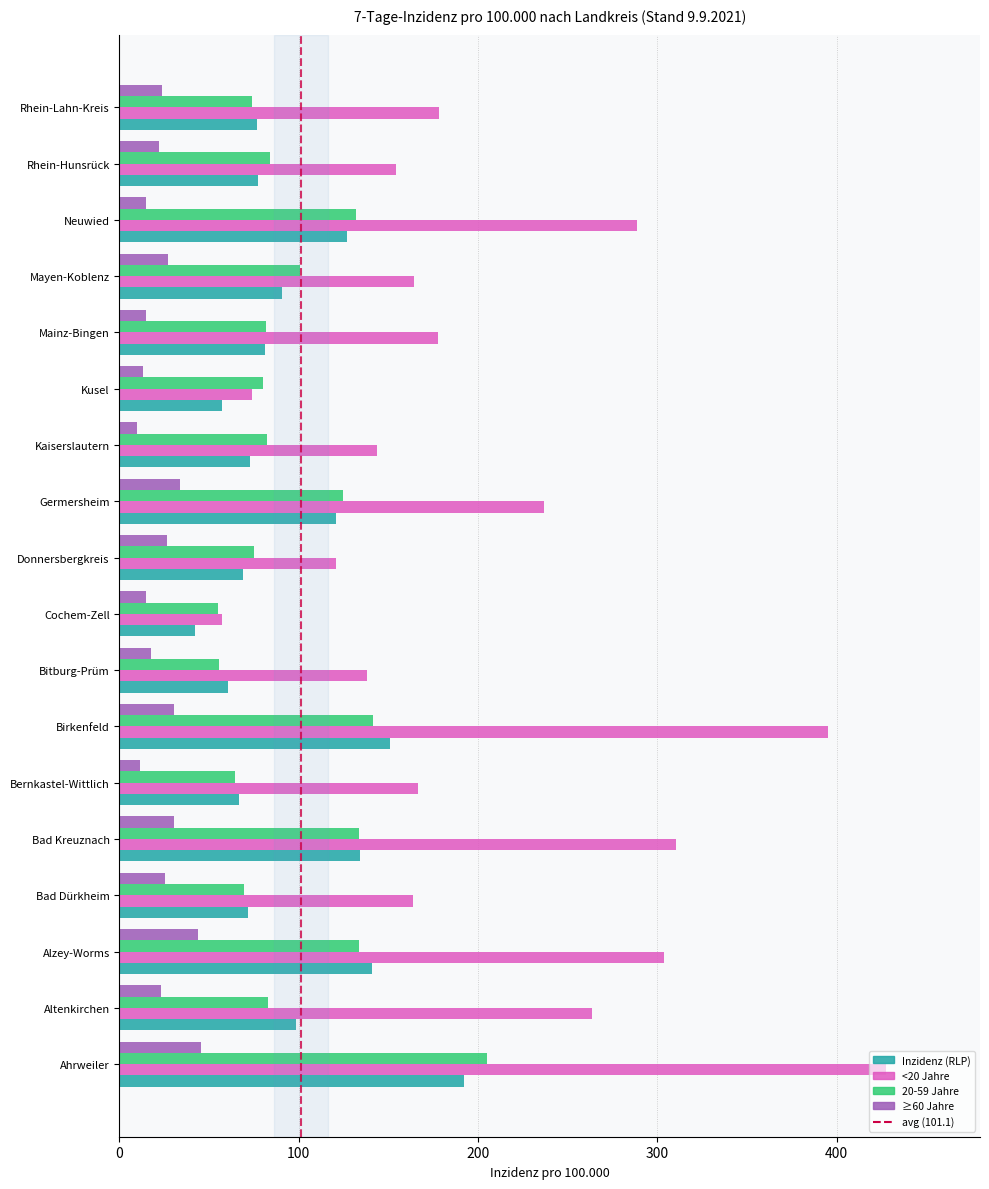

Which category has the highest value across all series?

Ahrweiler